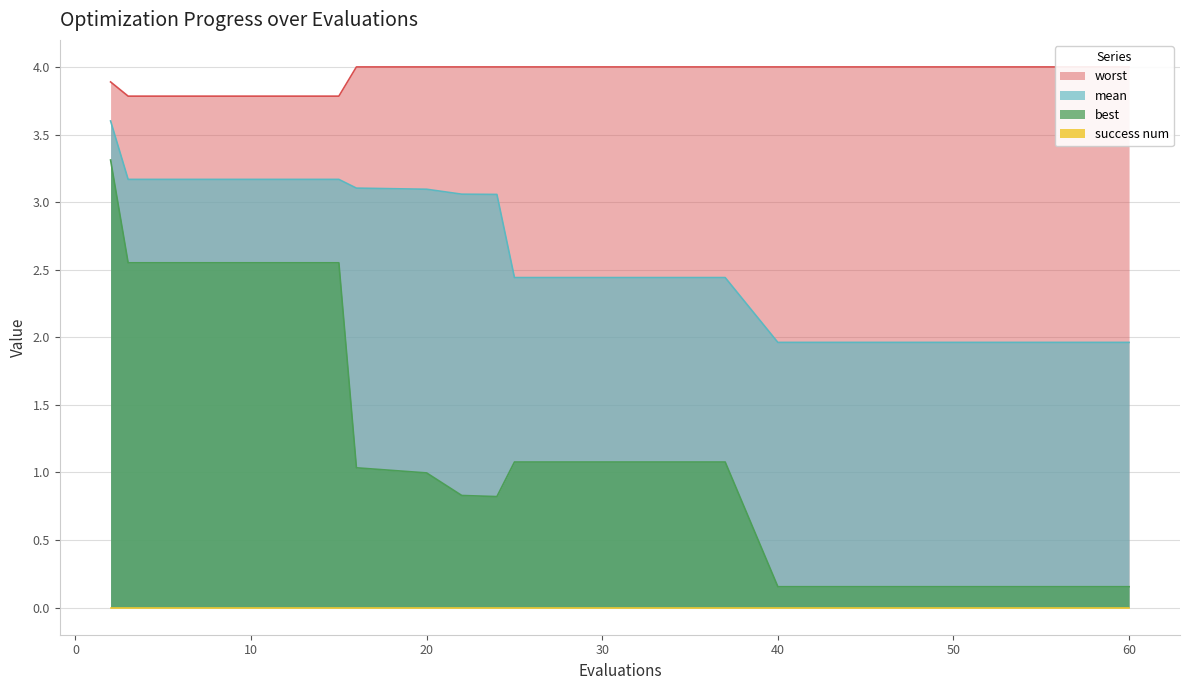

Which category has the lowest value in the worst series?

3